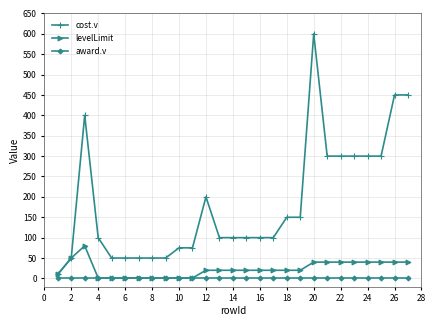

Which series has the largest total across all categories?

cost.v